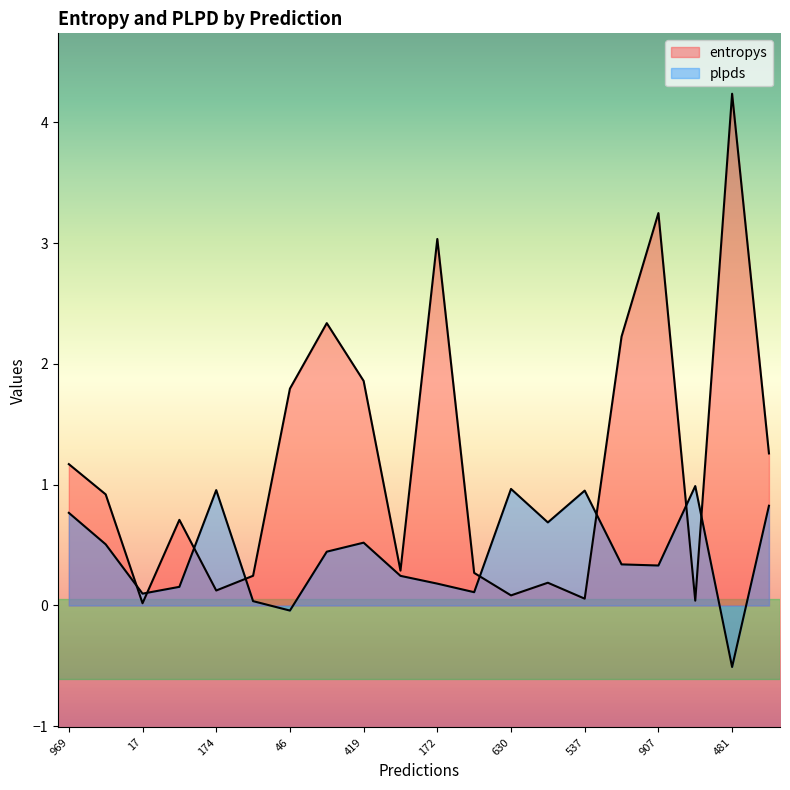

How many positive values does the plpds series have?

18